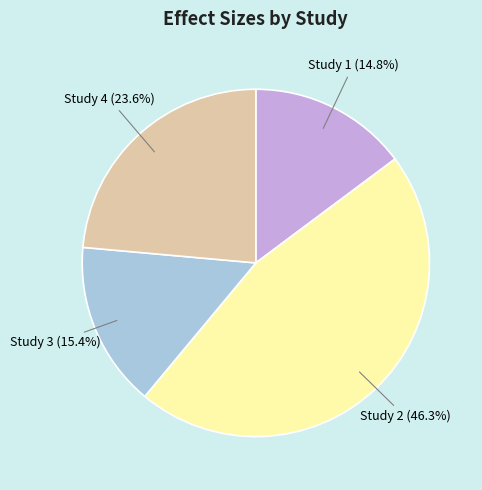

How many segments does this pie chart have?

4